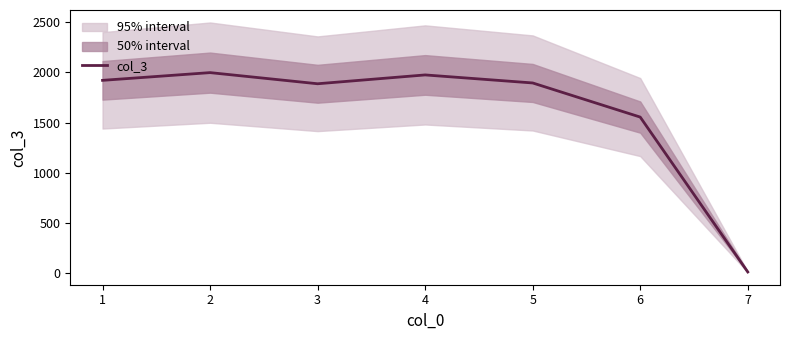

The value of col_3 at 2 is 959. True or false?

False